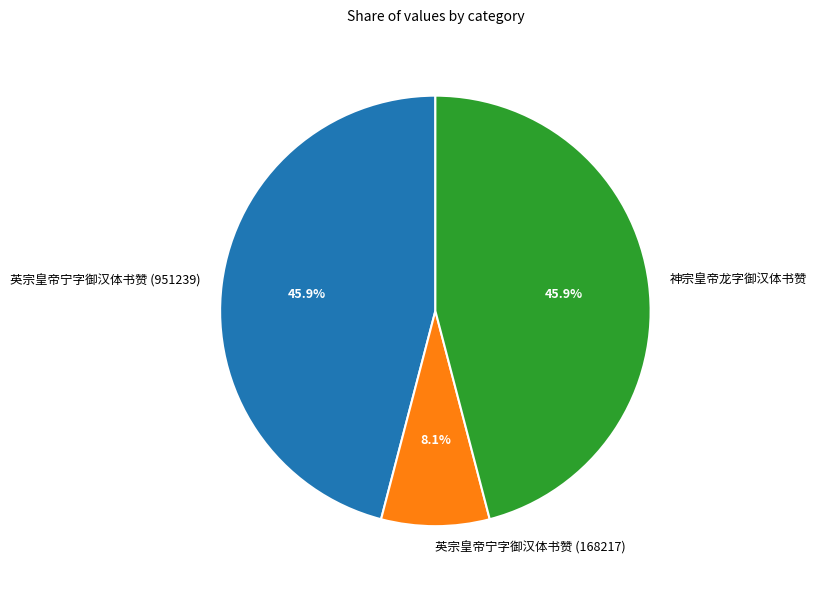

What is the ratio of the value at 神宗皇帝龙字御汉体书赞 to the value at 英宗皇帝宁字御汉体书赞 (951239)?

1.0